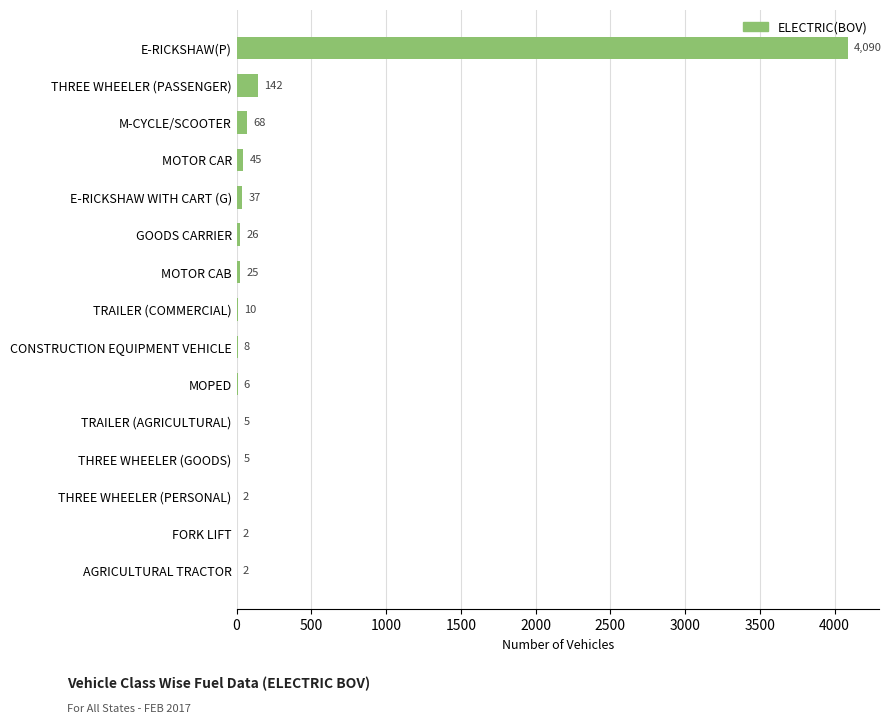

The chart shows a value of 37 at E-RICKSHAW WITH CART (G). True or false?

True